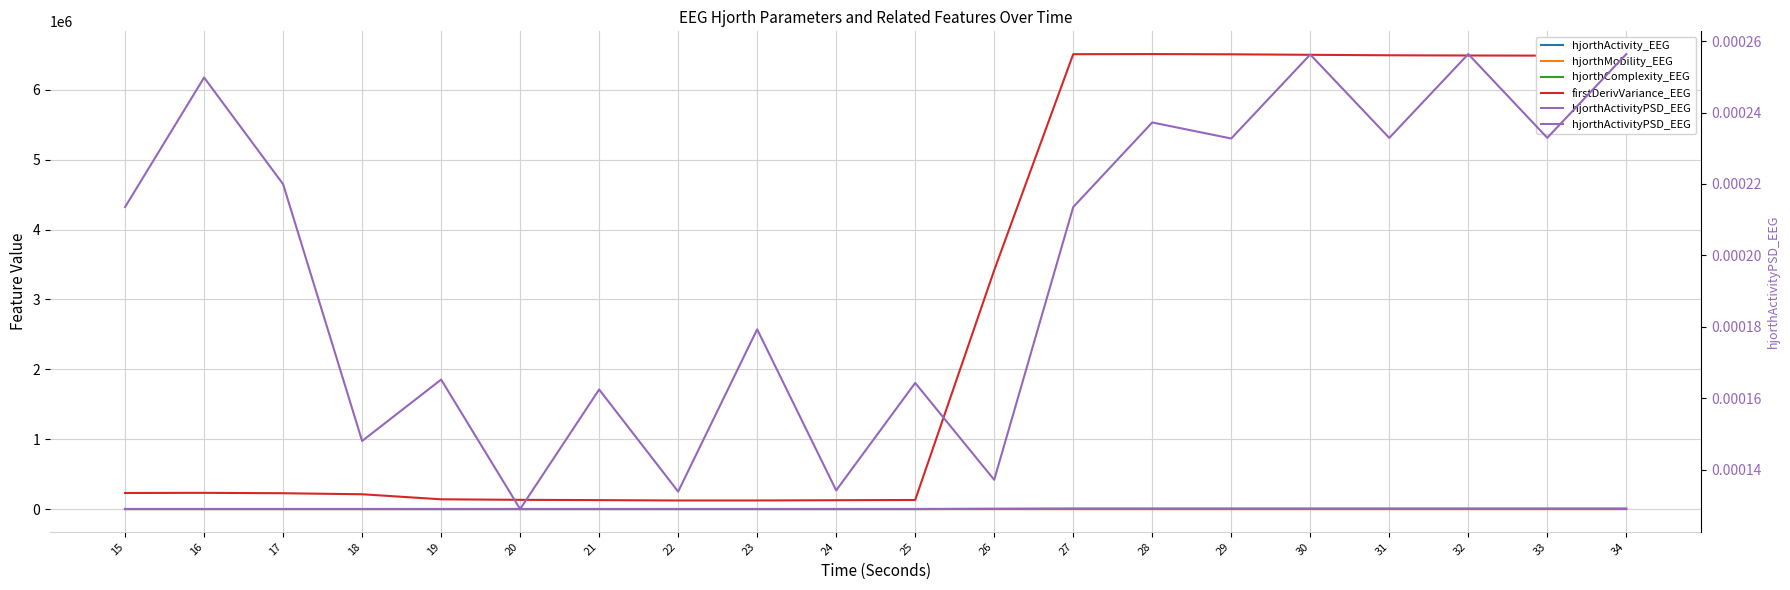

What is the sum of the firstDerivVariance_EEG values at 32 and 26?

9907506.6